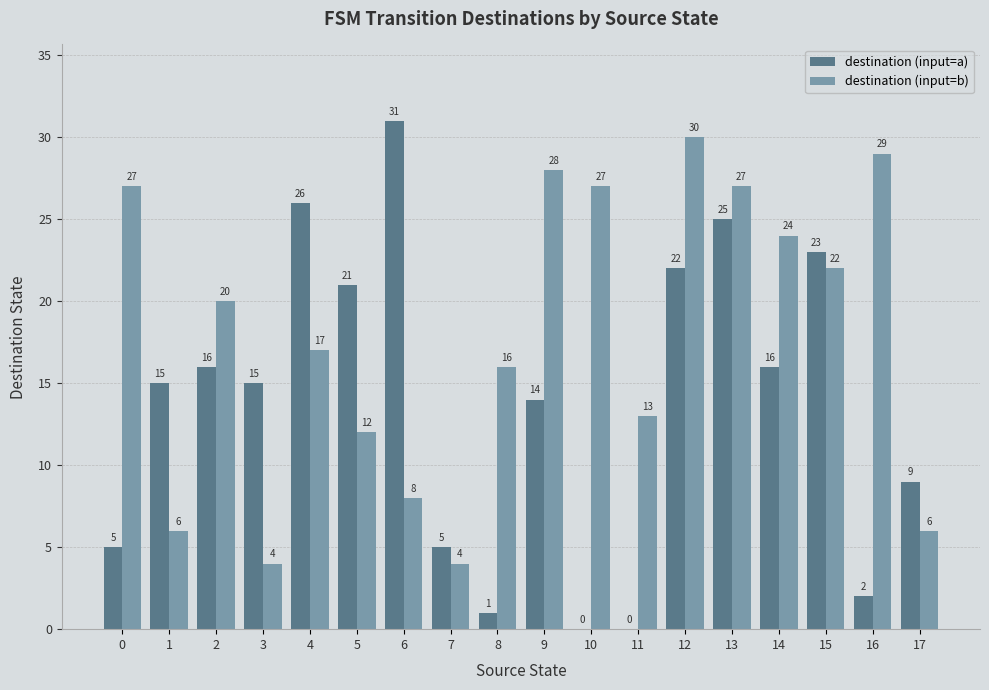

Between 5 and 14, which series saw the biggest shift?

destination (input=b)